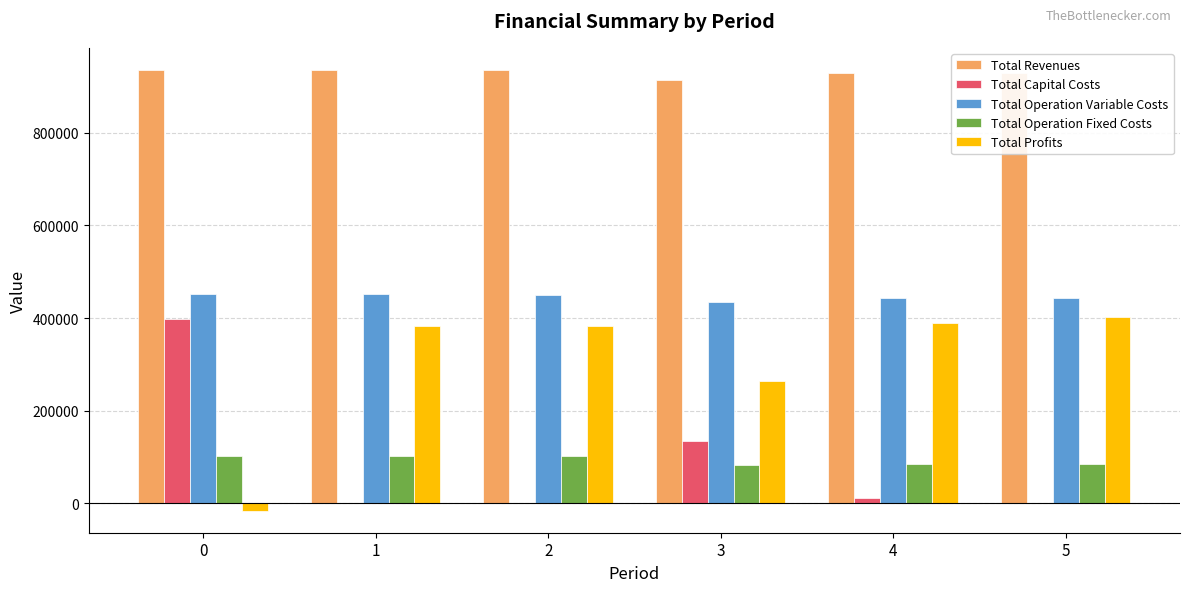

What are all the series names shown in the legend?

Total Revenues, Total Capital Costs, Total Operation Variable Costs, Total Operation Fixed Costs, Total Profits